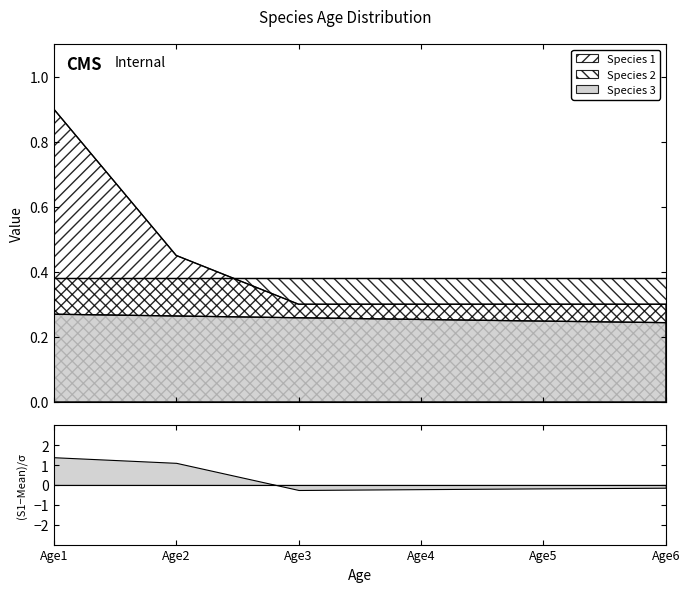

What is the difference between the second highest and second lowest values in the Species 1 series?

0.2